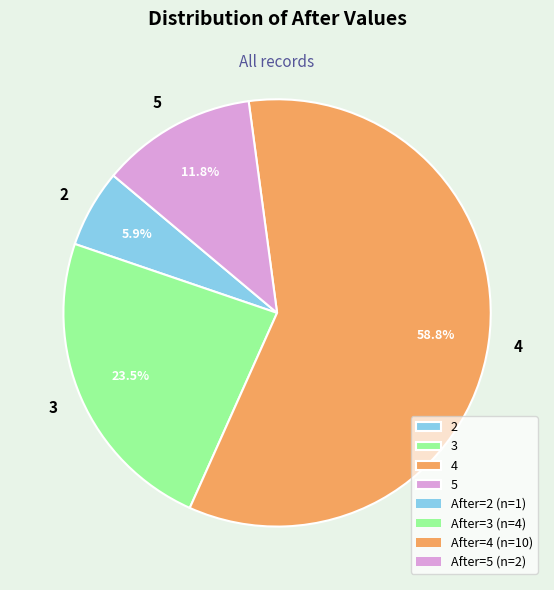

Does 3 represent more than half of the total?

No